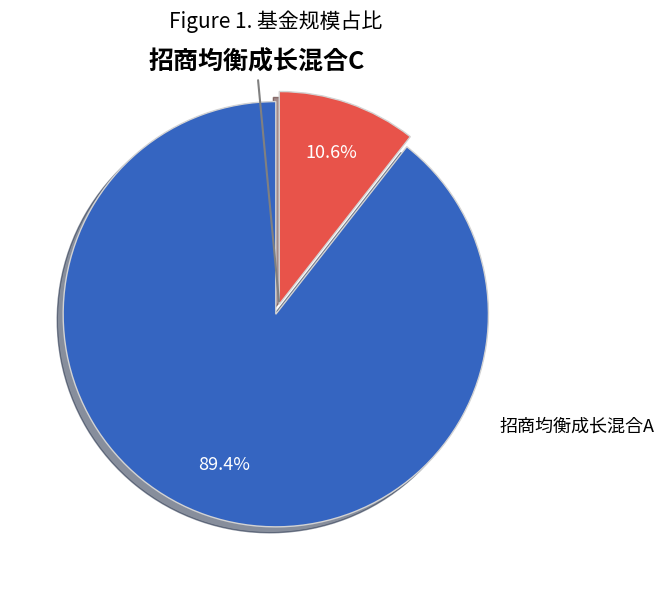

Does any single category account for the majority?

Yes